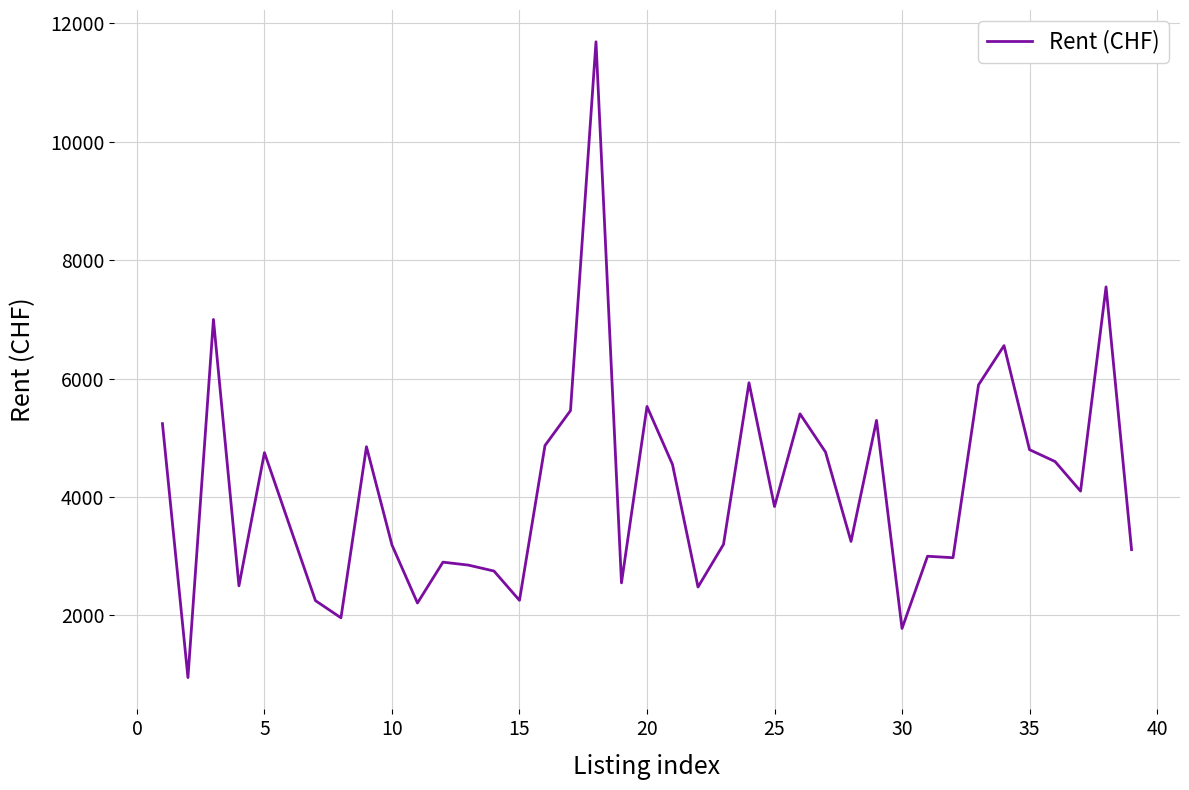

What is the difference between the maximum and minimum values?

10740